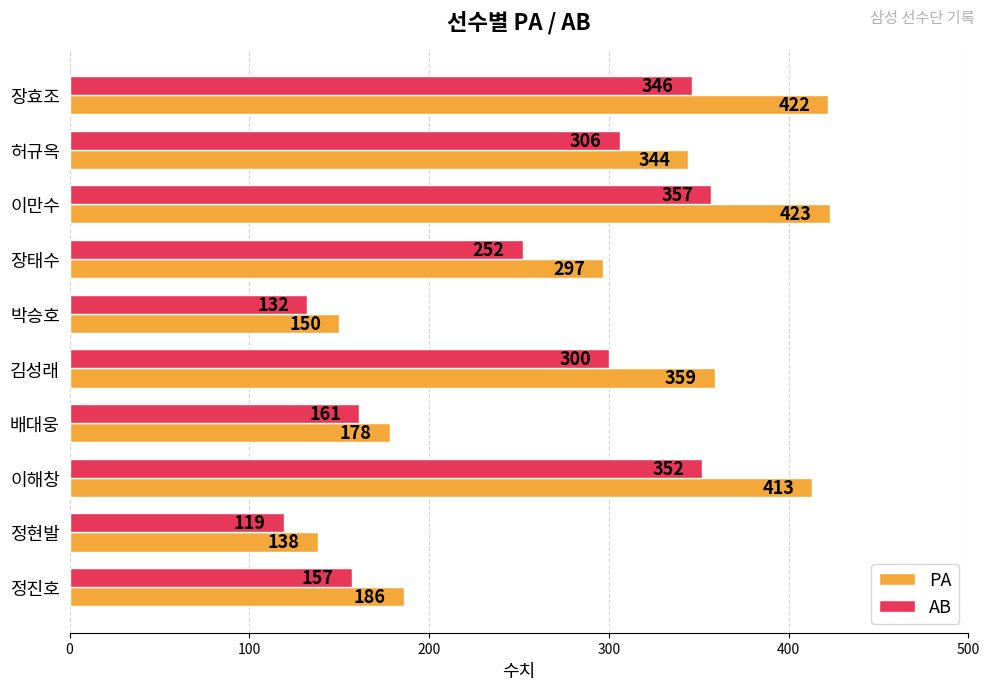

At which category is the sum across all series the highest?

이만수